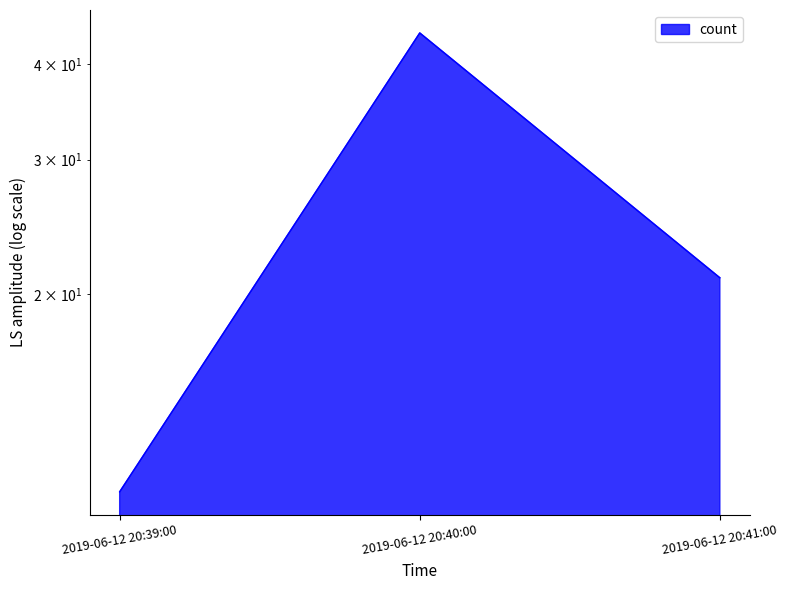

What is the average value?

25